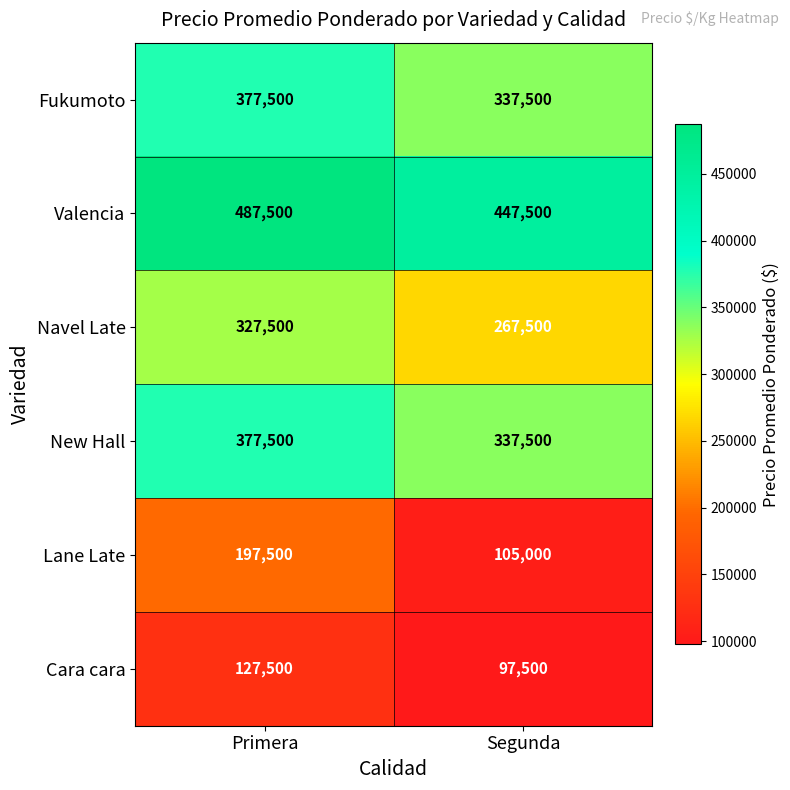

The New Hall series shows 194628 at Segunda. True or false?

False